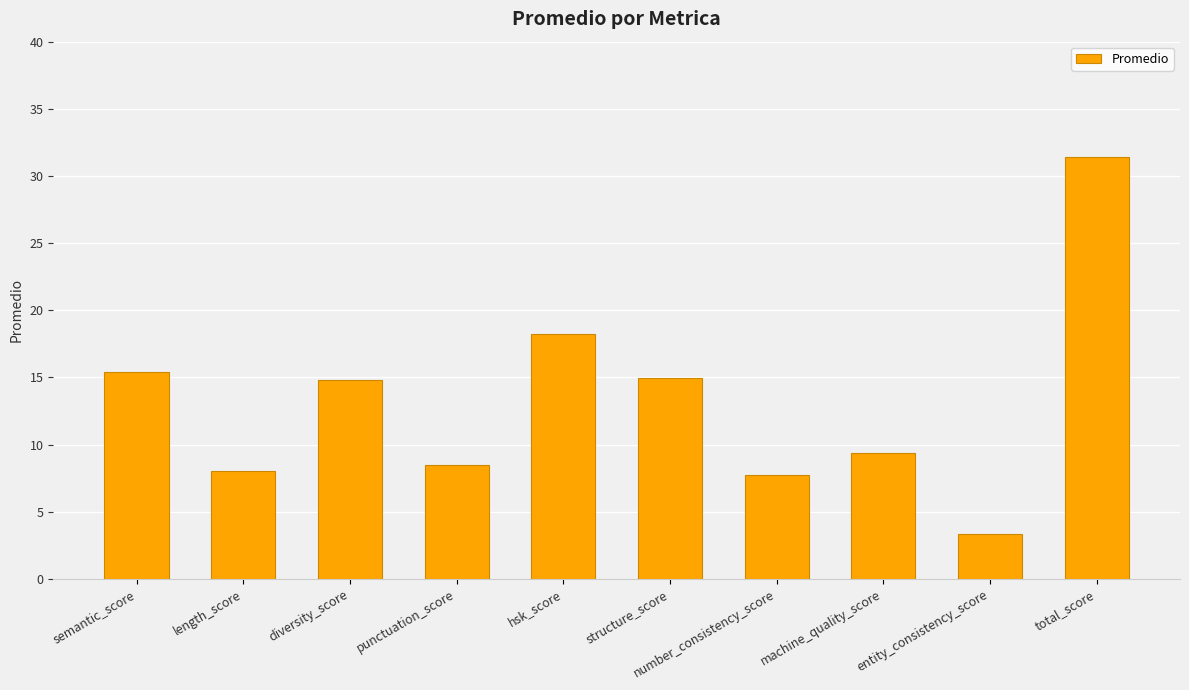

What is the difference between the values at structure_score and total_score?

16.5